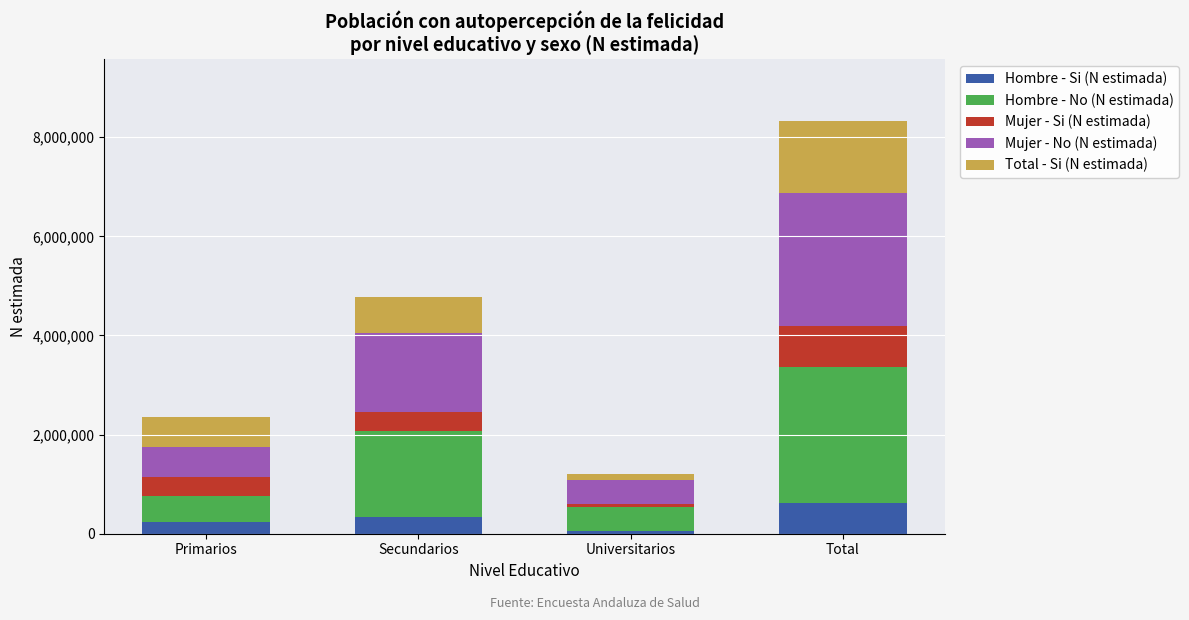

At which category is the sum across all series the highest?

Total